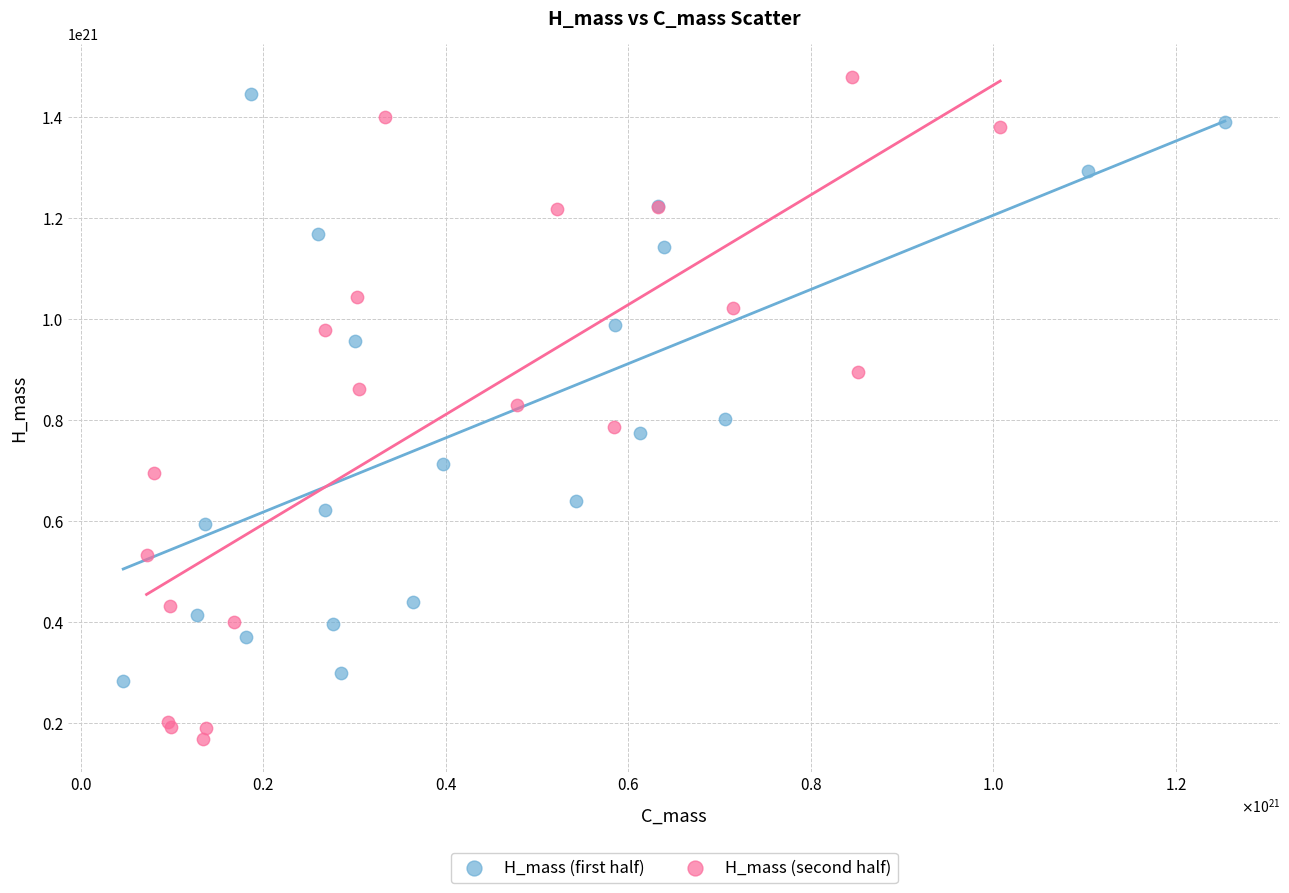

Which series contains the highest Y value?

H_mass (second half)